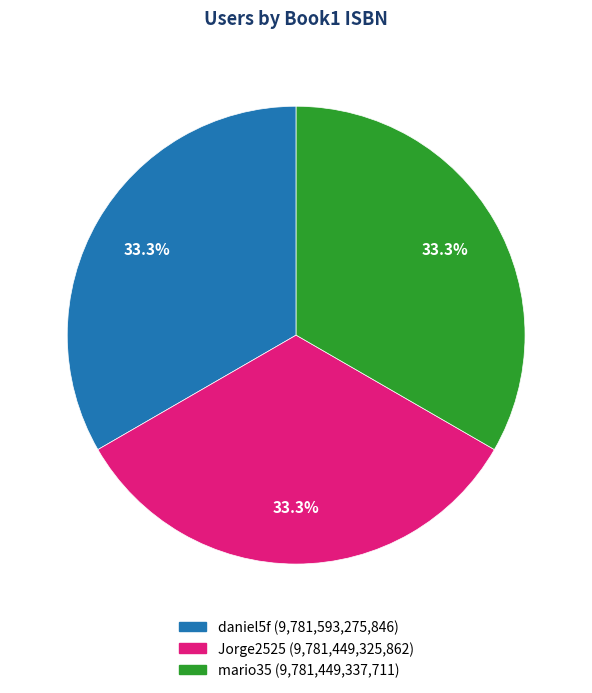

What is the total percentage of mario35 and Jorge2525?

66.7%